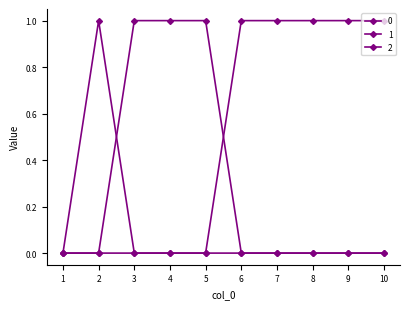

What is the total value across all series at 6?

1